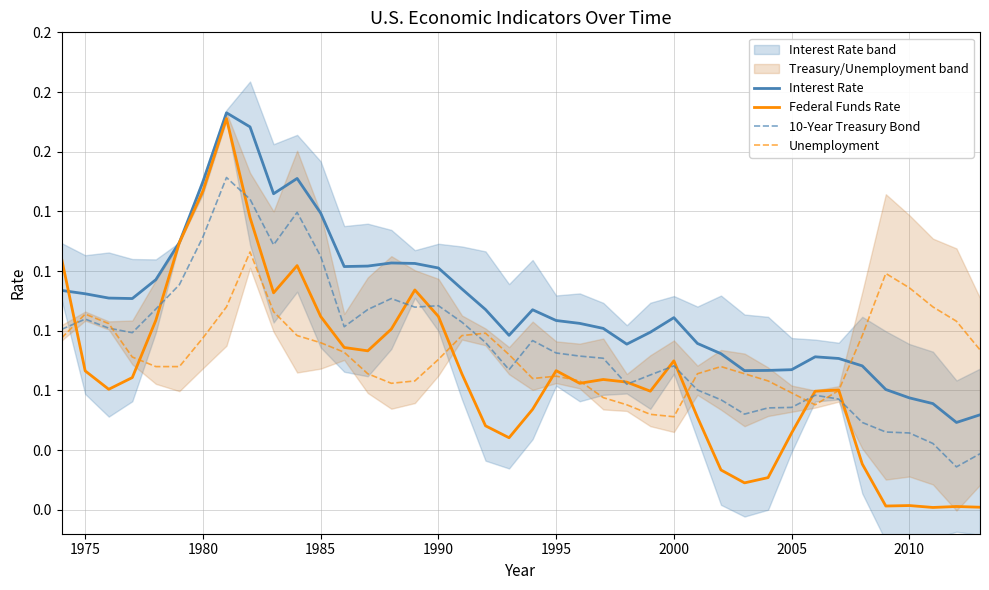

How many intersections are there between Interest Rate and Federal Funds Rate?

1